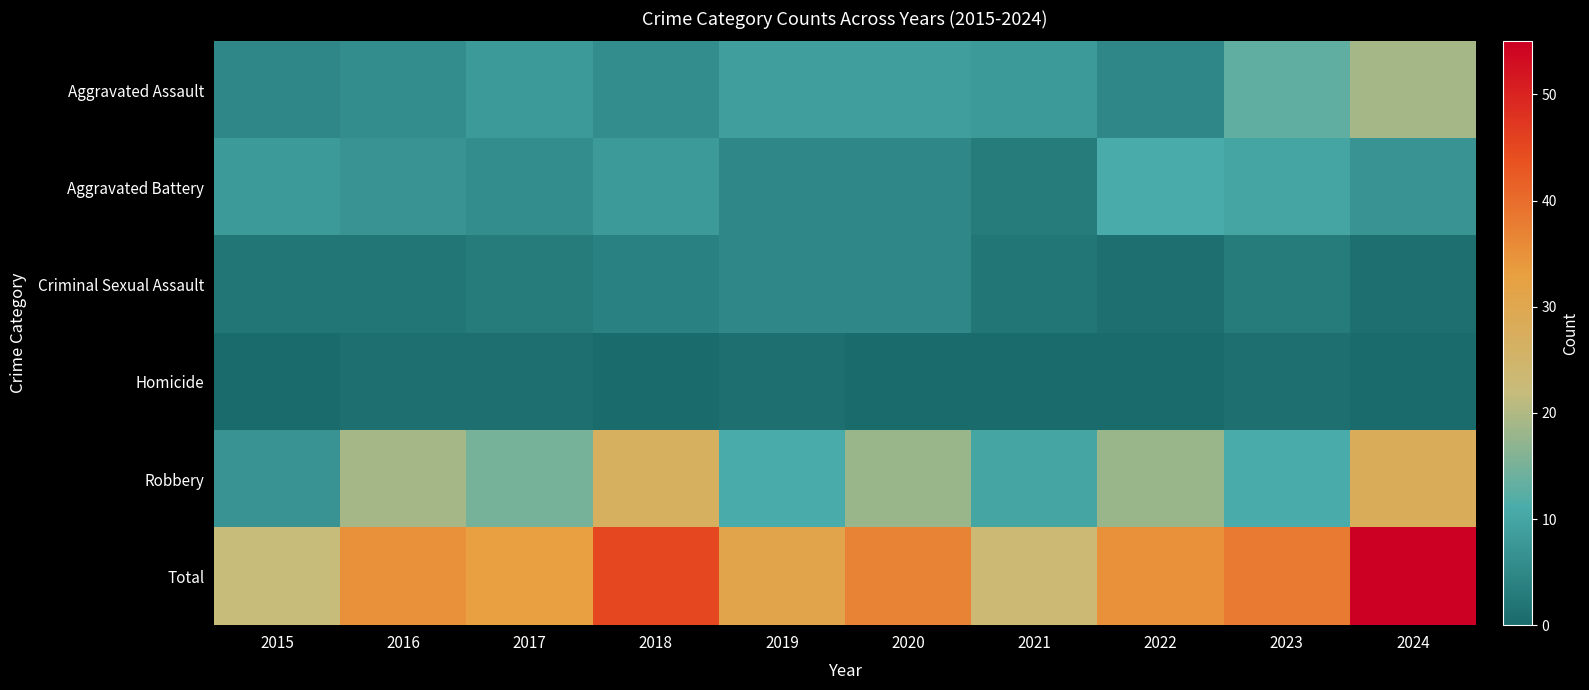

At which category is the sum across all series the highest?

2024